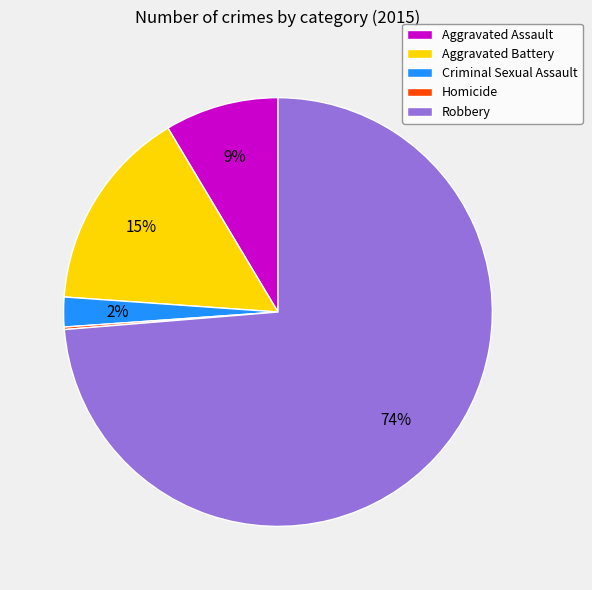

What is the ratio of the value at Criminal Sexual Assault to the value at Aggravated Battery?

0.1